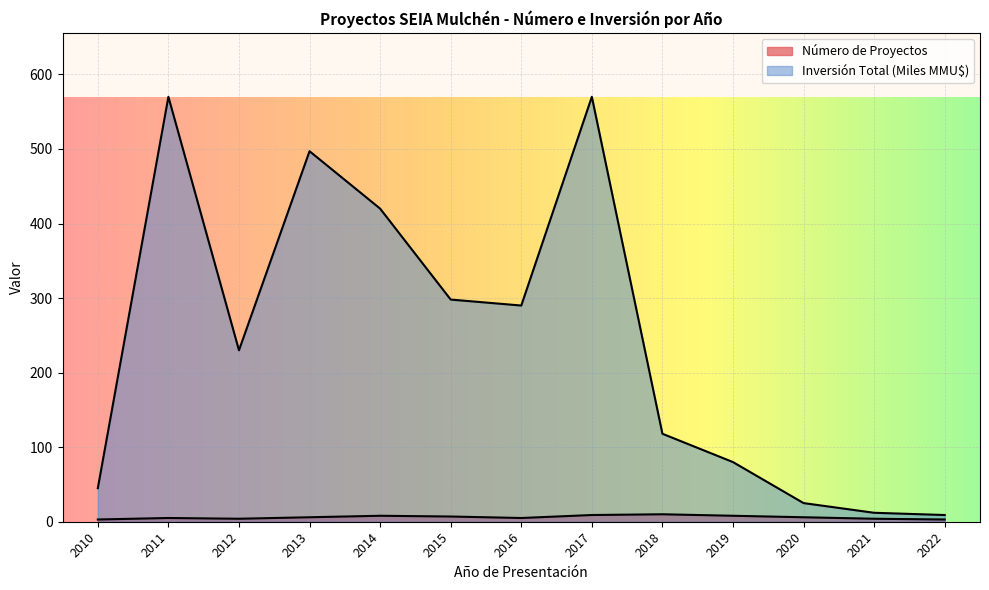

What is the maximum value for Número de Proyectos?

10